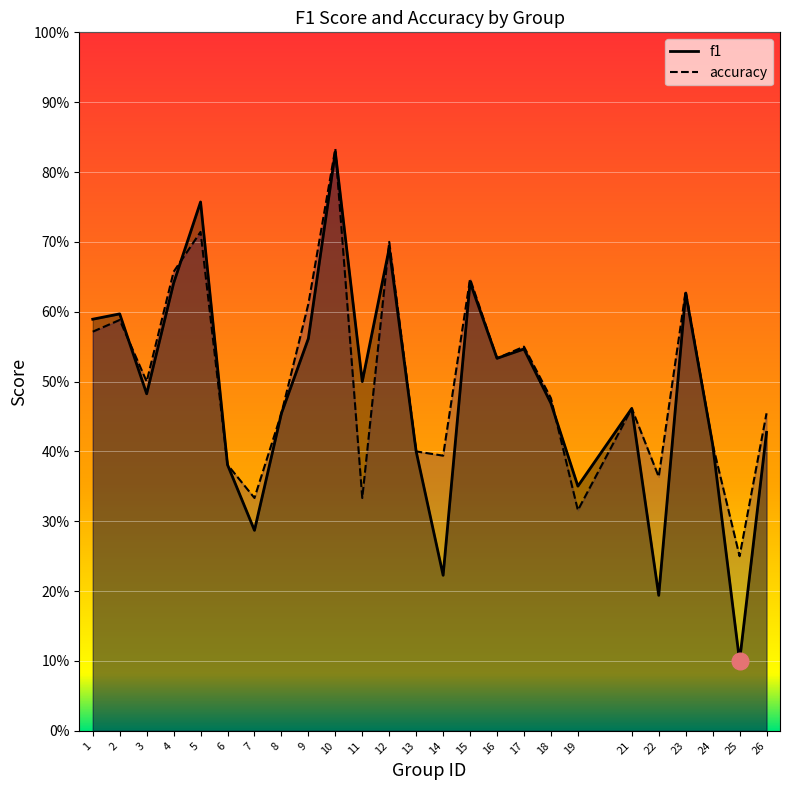

At how many categories does at least one series exceed 0?

25